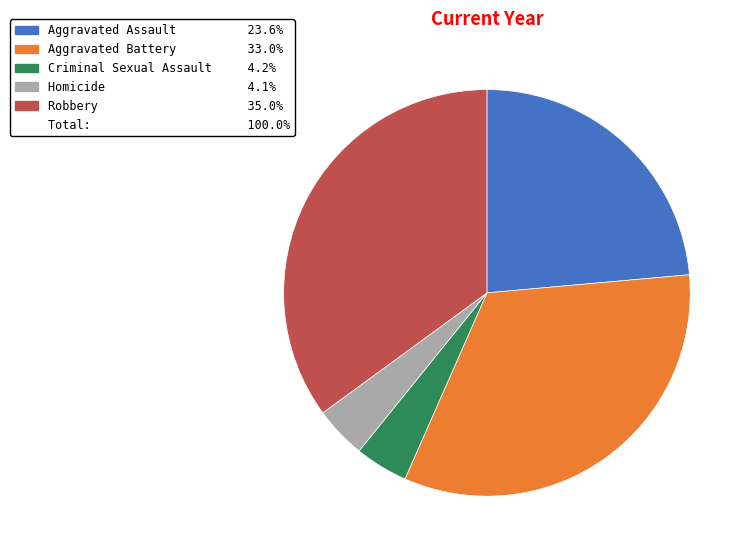

Is there a majority slice in this chart?

No